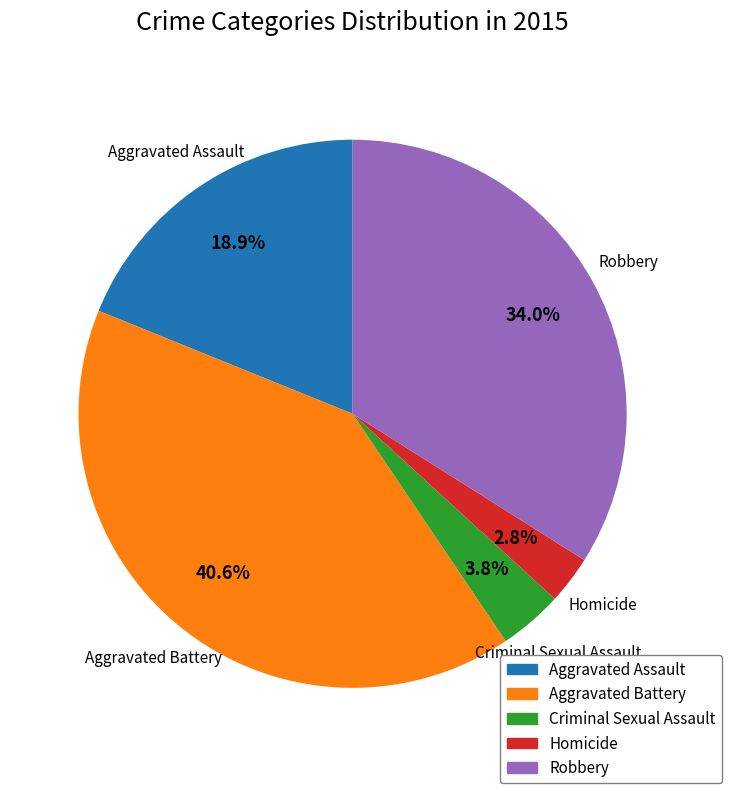

Is there any slice that represents more than half of the pie?

No